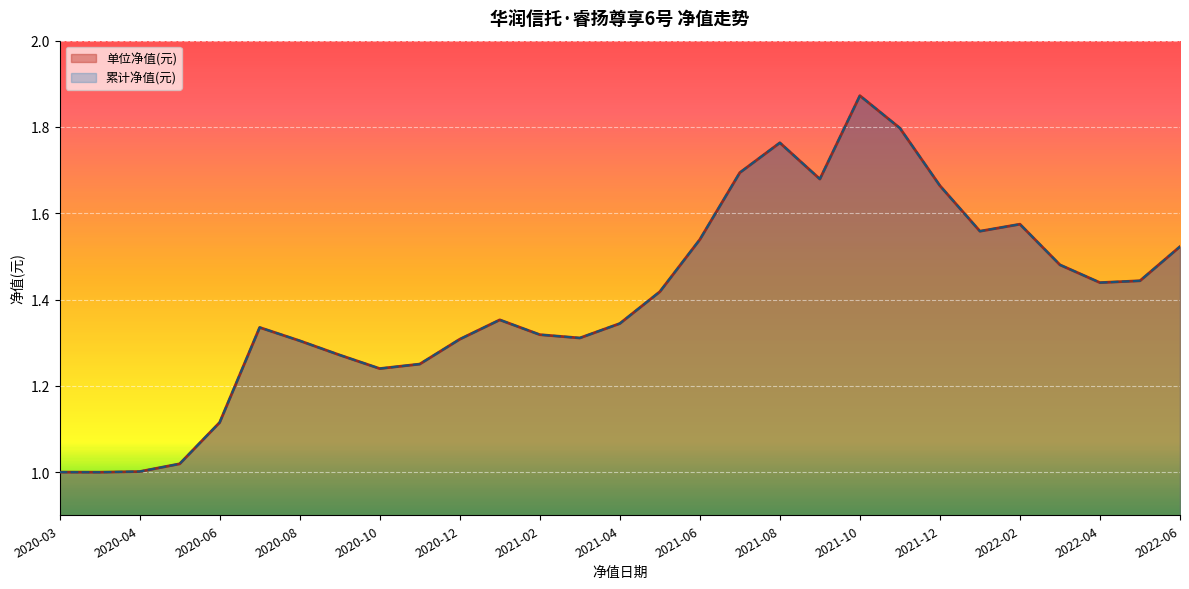

What is the average value of the 单位净值(元) series?

1.4